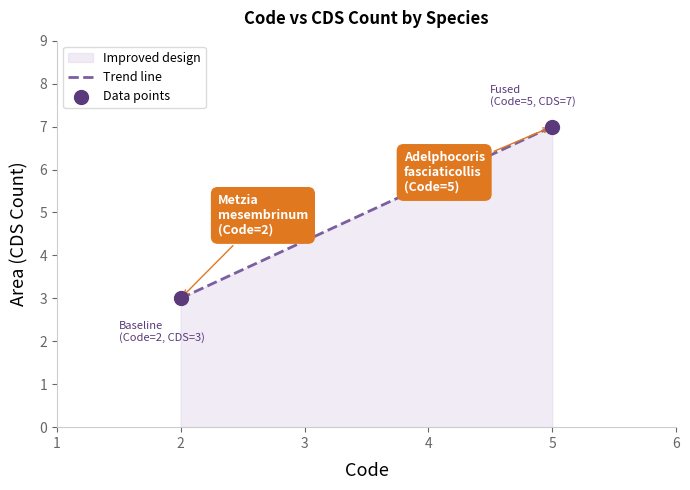

What is the average X value?

4